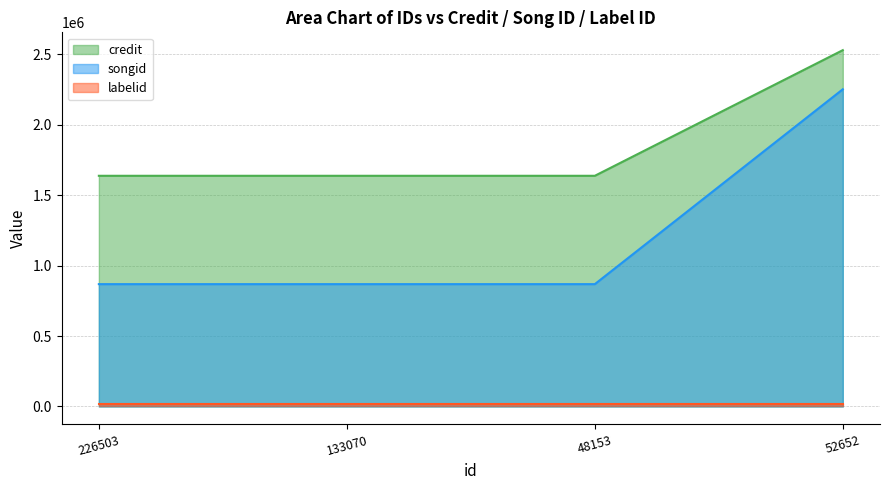

What is the difference between the maximum and minimum values in the songid series?

1382932